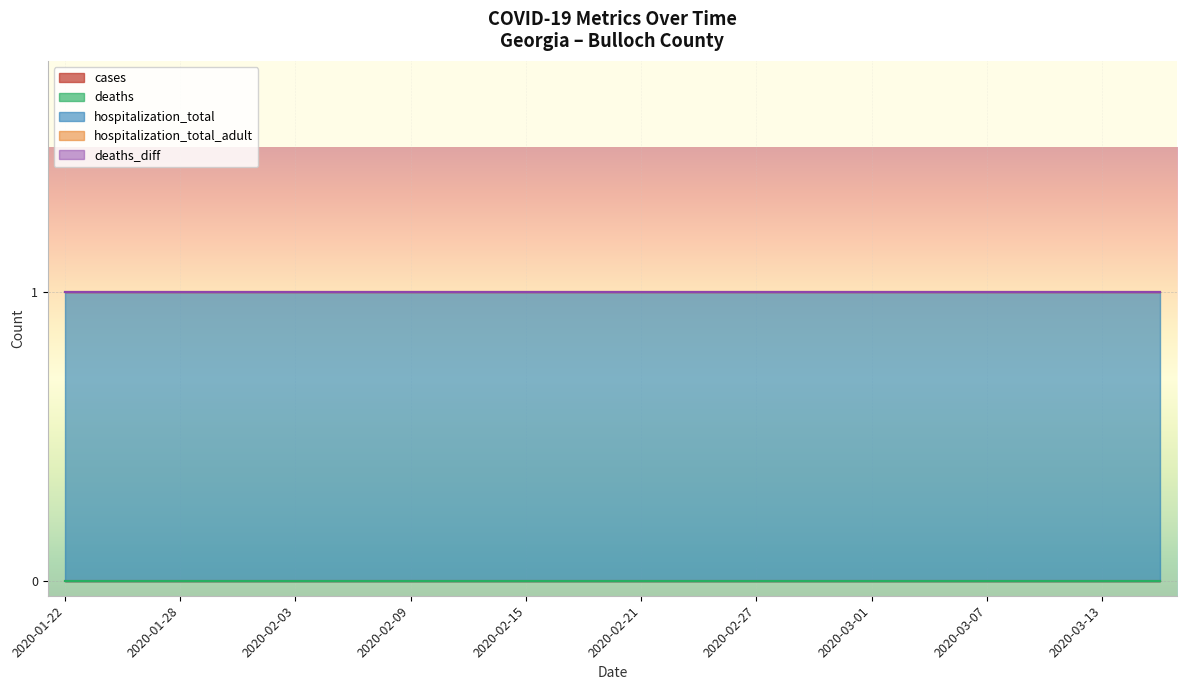

At how many categories does at least one series exceed 0?

20